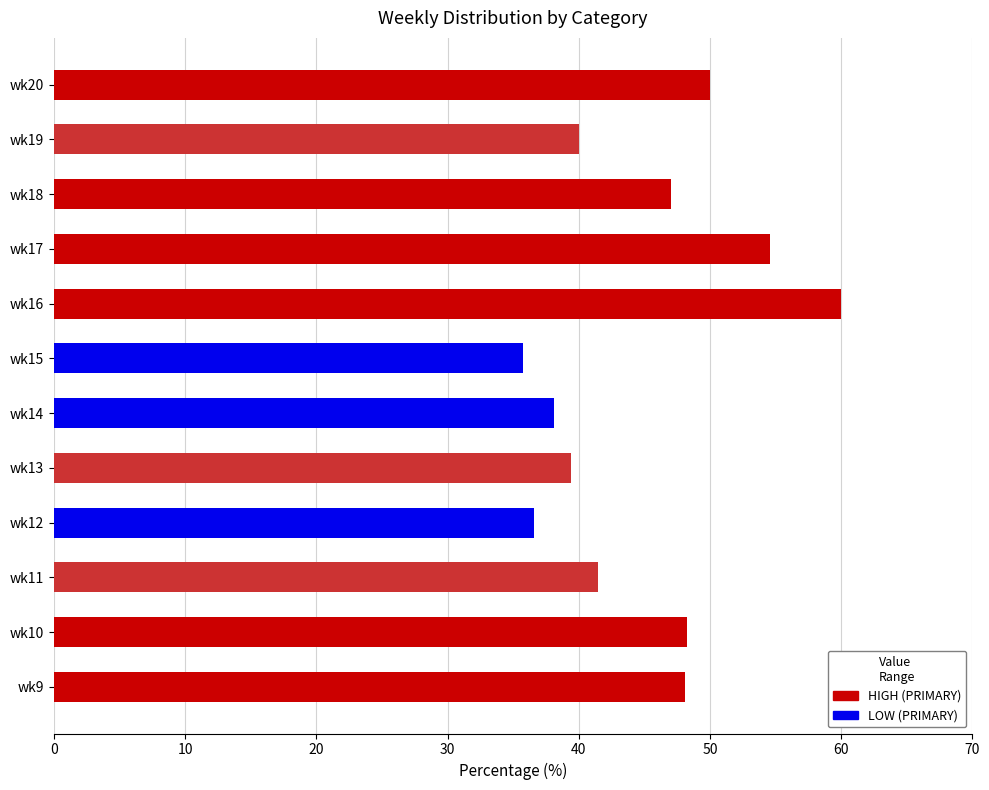

What is the smallest value displayed?

35.7